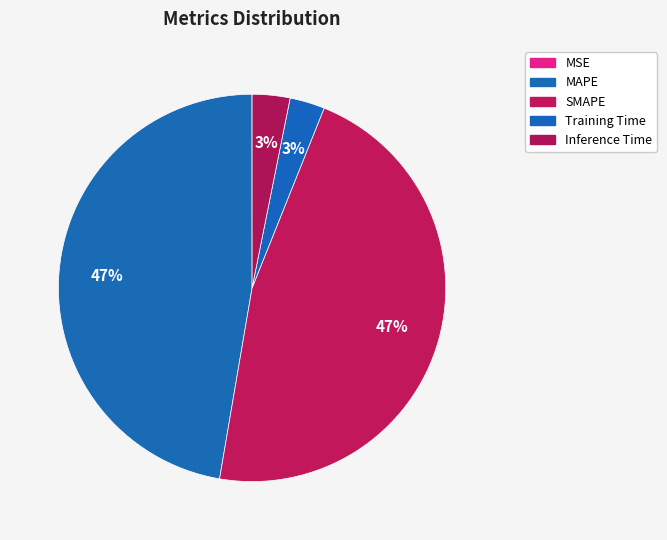

How much of the chart is everything except MAPE?

52.7%